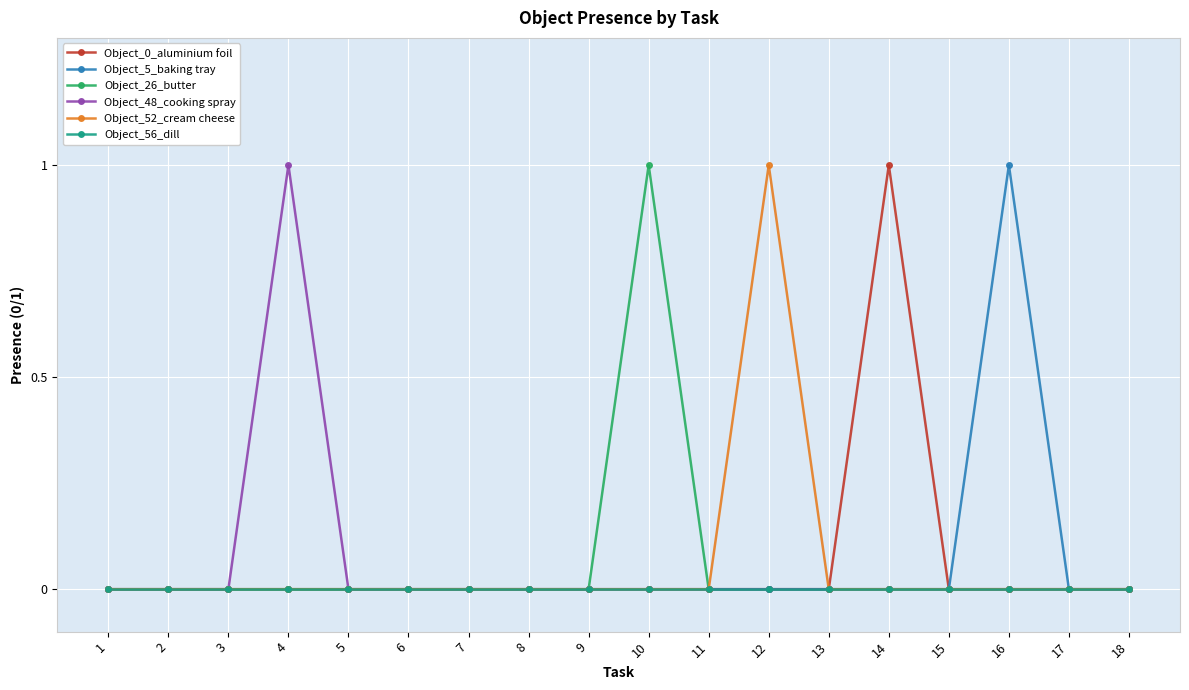

True or false: Object_56_dill has a value of 0 at 1.

True